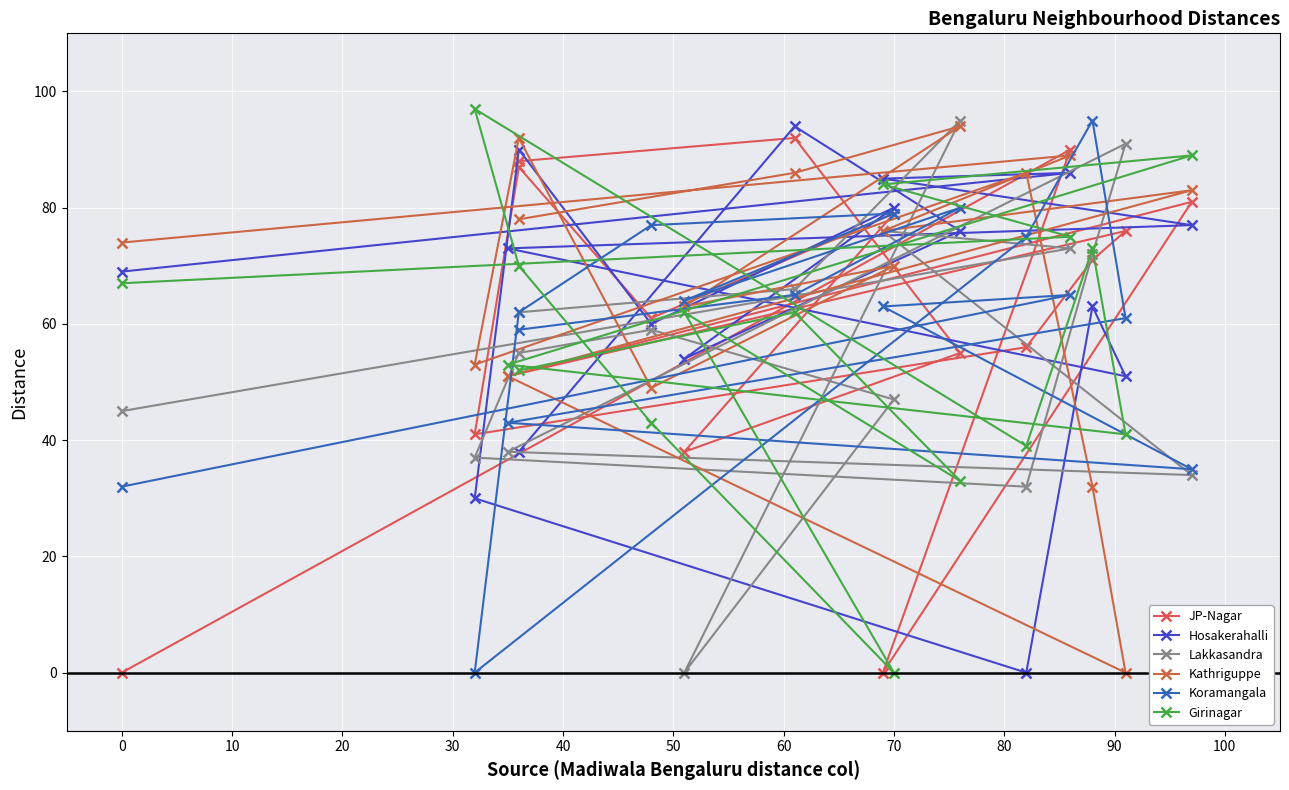

How many values in the Hosakerahalli series exceed 73?

7